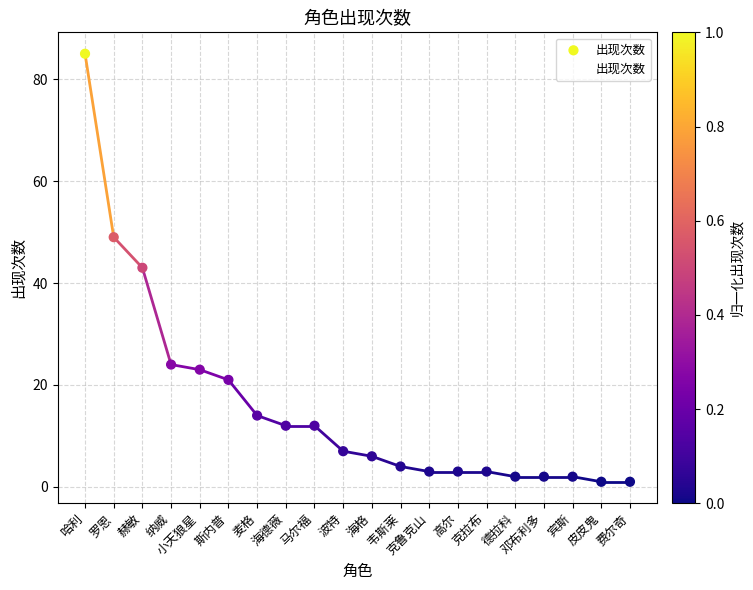

What is the change in value from 海德薇 to 海格?

-6